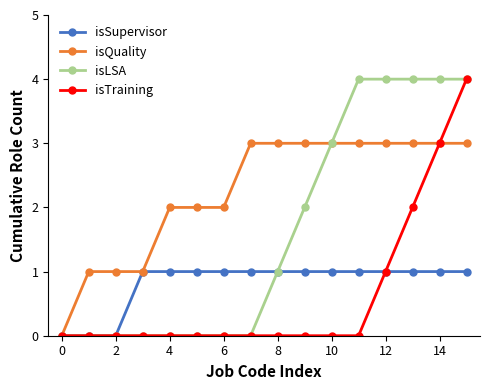

What is the sum of all isSupervisor values?

13